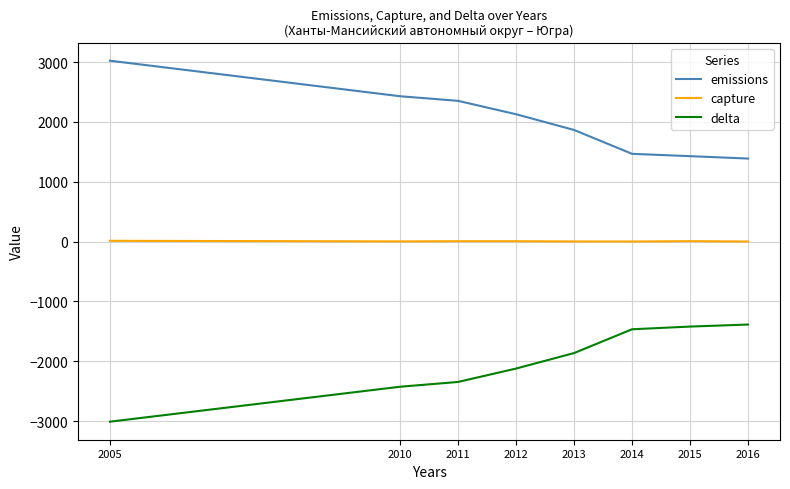

What is the difference between the capture values at 2005 and 2013?

11